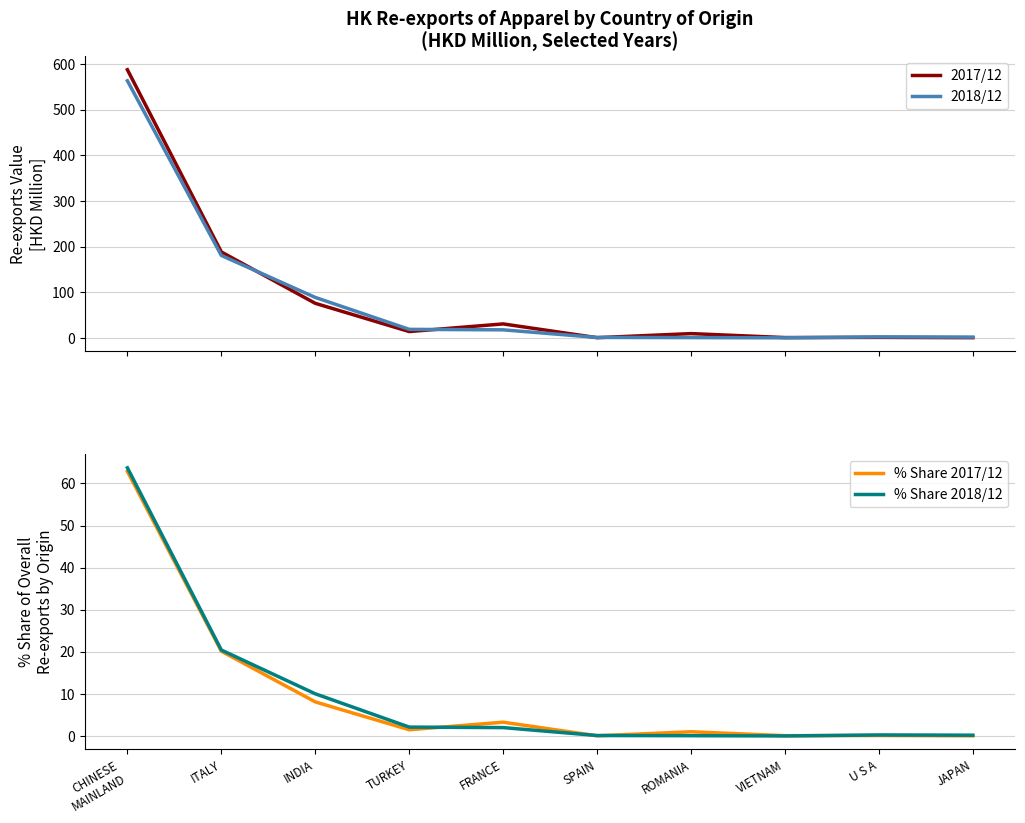

Reading right to left, transcribe all the data shown in this chart.

2017/12: 0.5	1.1	0.7	9.4	0.5	30.6	13.9	75.7	188.2	587.4
2018/12: 1.7	2.2	0.1	0.7	1.0	17.6	18.7	88.6	180.6	563.3
% Share 2017/12: 0.1	0.1	0.1	1.0	0.1	3.3	1.5	8.1	20.1	62.9
% Share 2018/12: 0.2	0.2	0.0	0.1	0.1	2.0	2.1	10.0	20.4	63.7